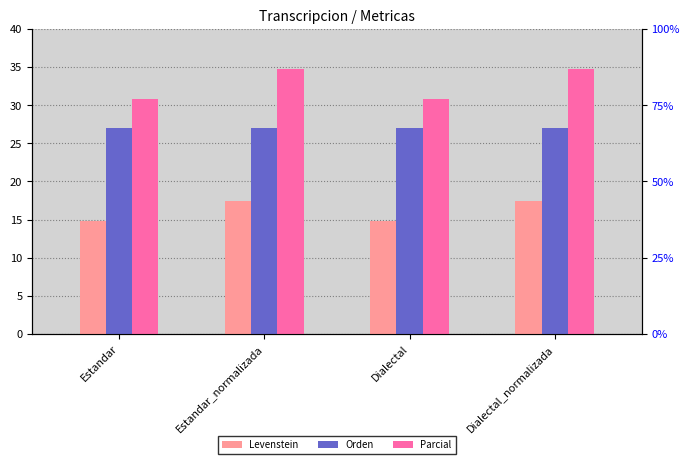

Which has a higher value, Estandar or Dialectal_normalizada?

Dialectal_normalizada